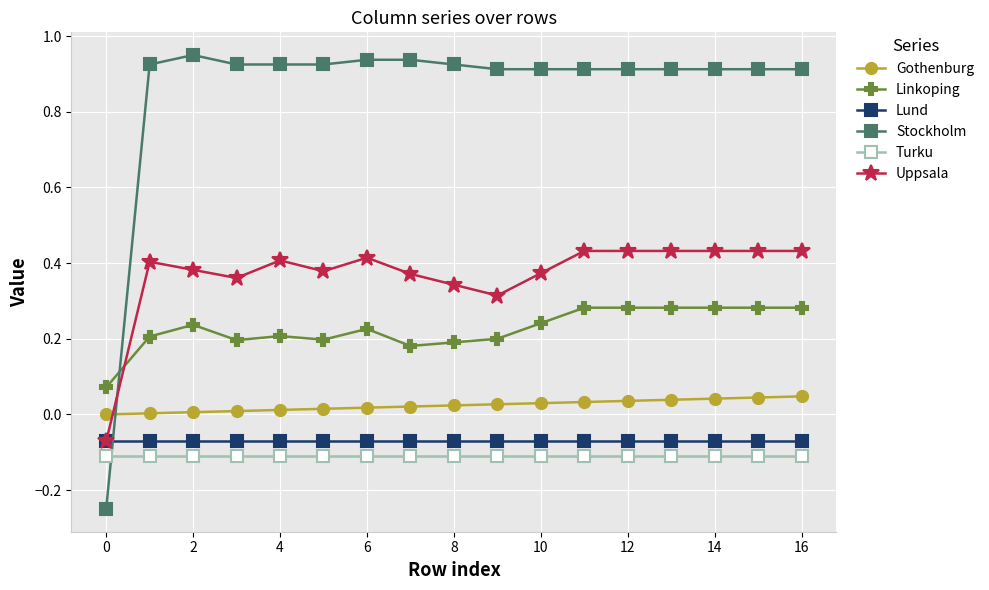

What are all the series names shown in the legend?

Gothenburg, Linkoping, Lund, Stockholm, Turku, Uppsala